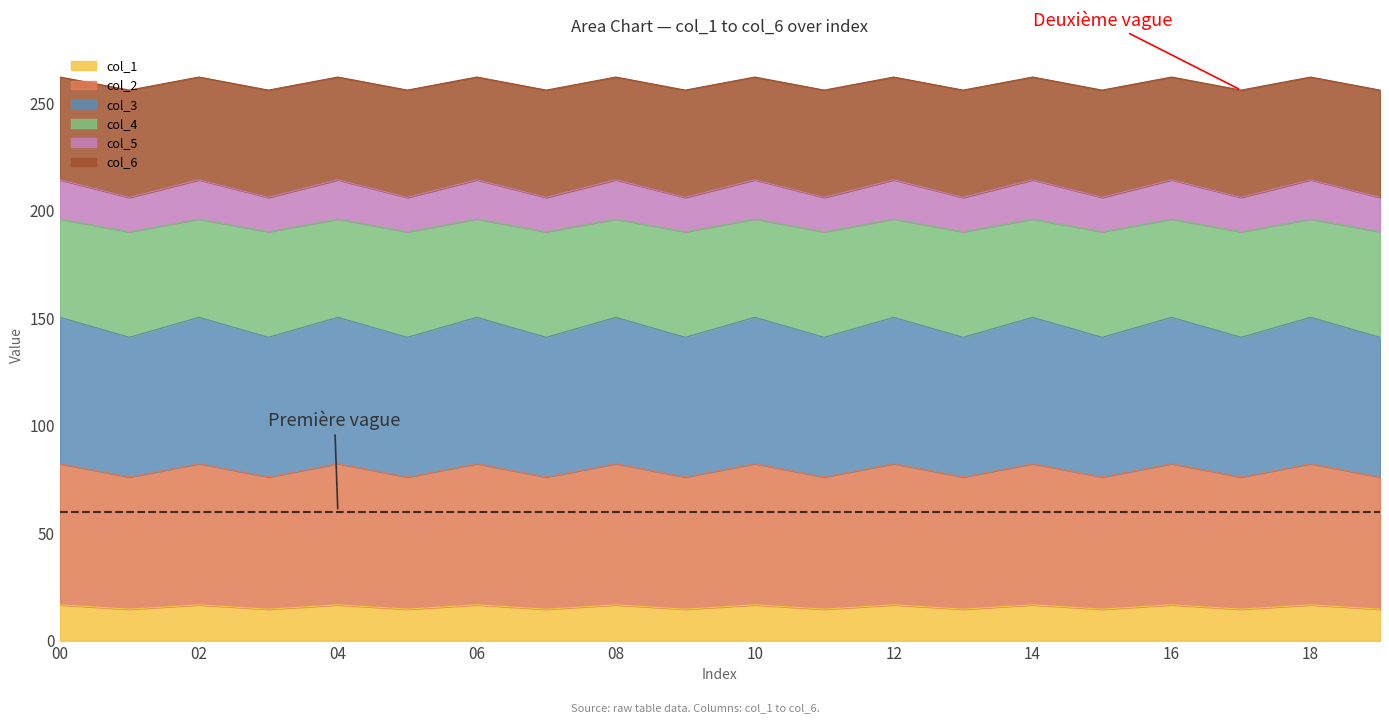

What is the maximum value for col_1?

16.6